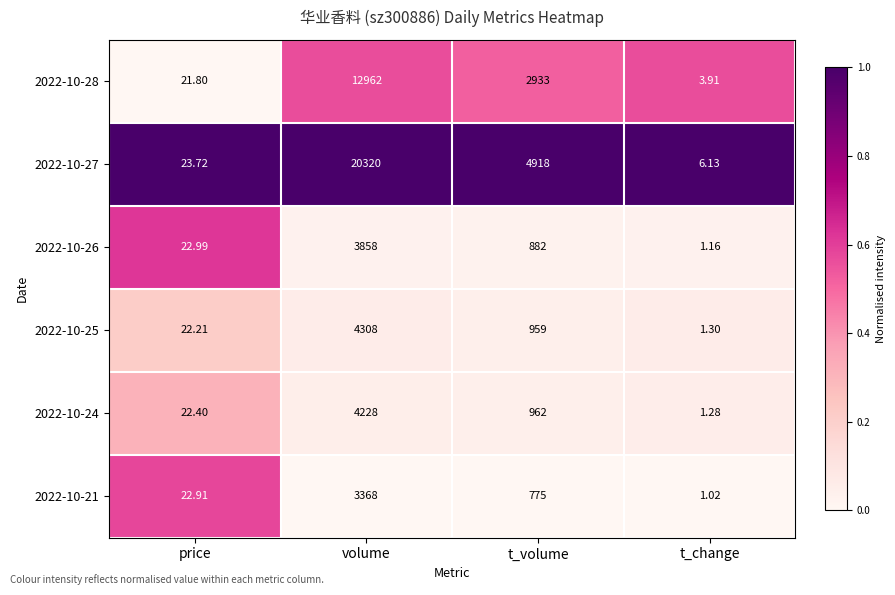

At which label does 2022-10-27 reach its minimum?

t_change